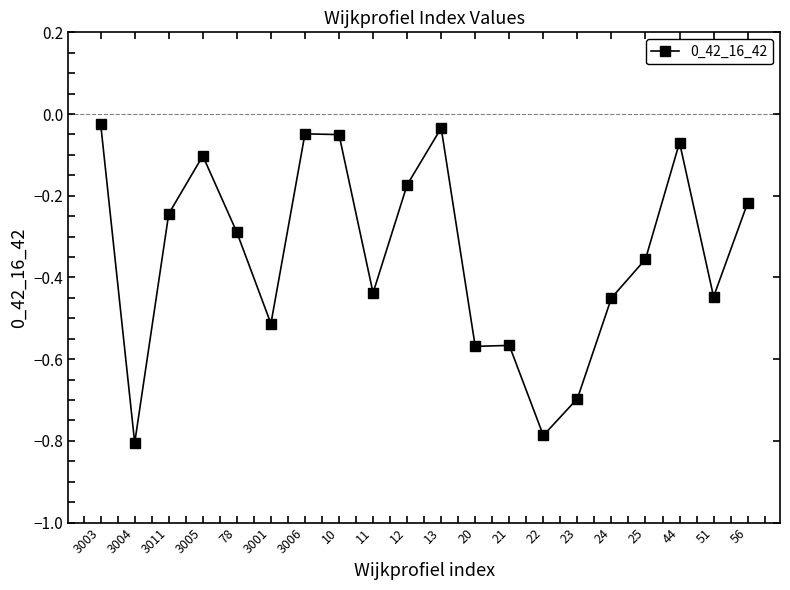

True or false: the data shows -0.8 at 22.

True